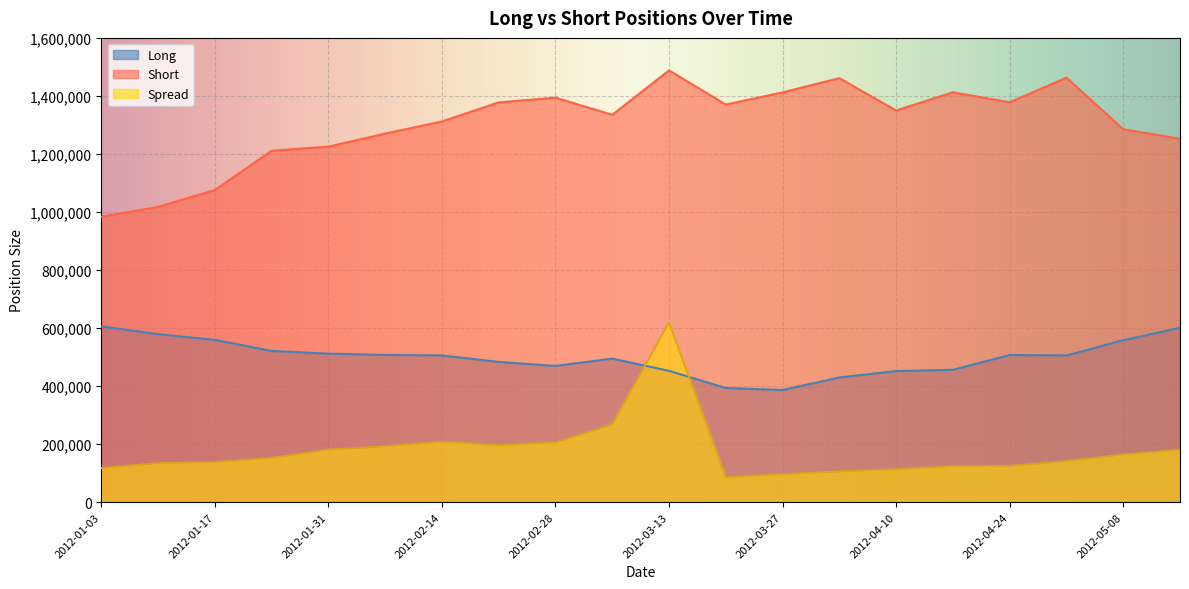

List the series in order of their overall mean, lowest first.

Spread, Long, Short